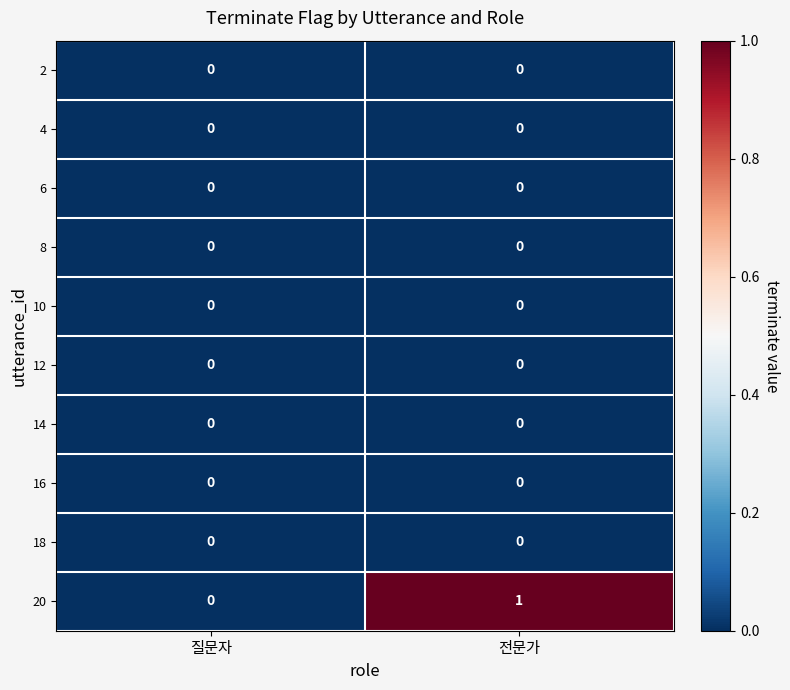

The 16 series shows 0 at 전문가. True or false?

True